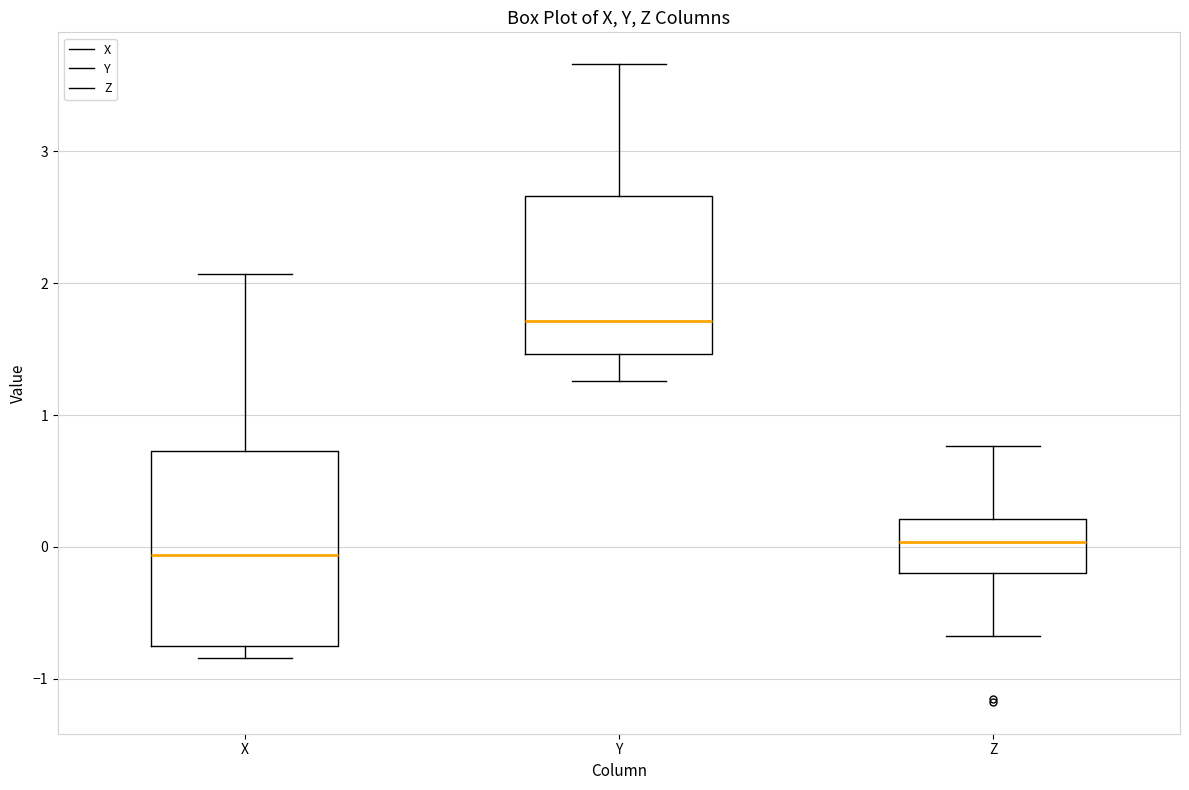

Which box is the tallest, from its lower edge to its upper edge?

X